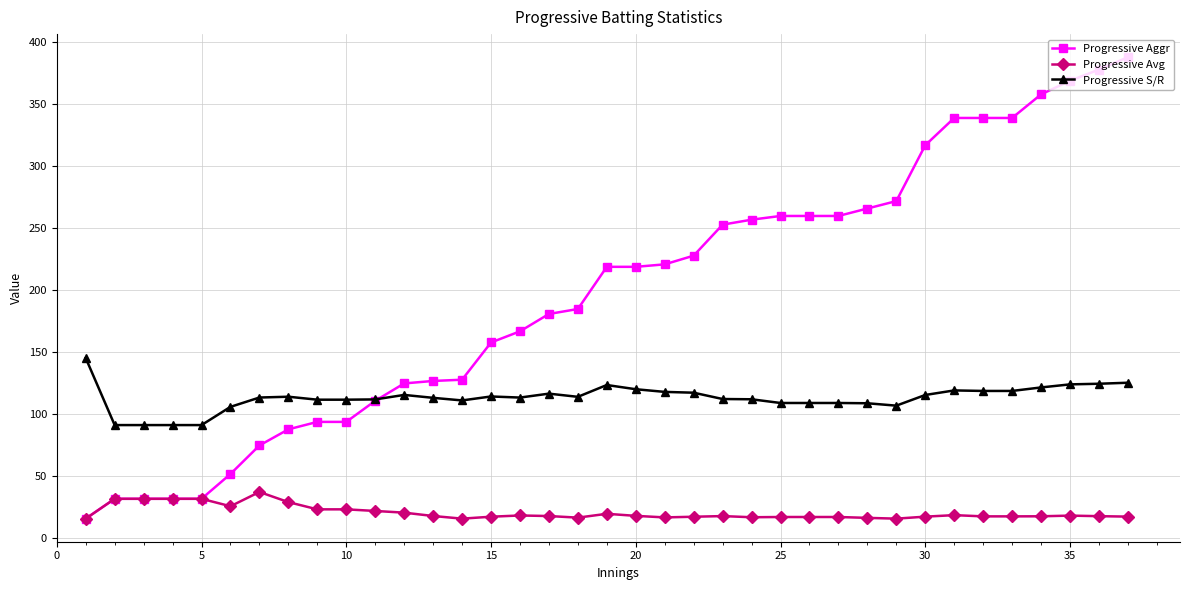

True or false: Progressive S/R and Progressive Avg intersect in this chart.

False